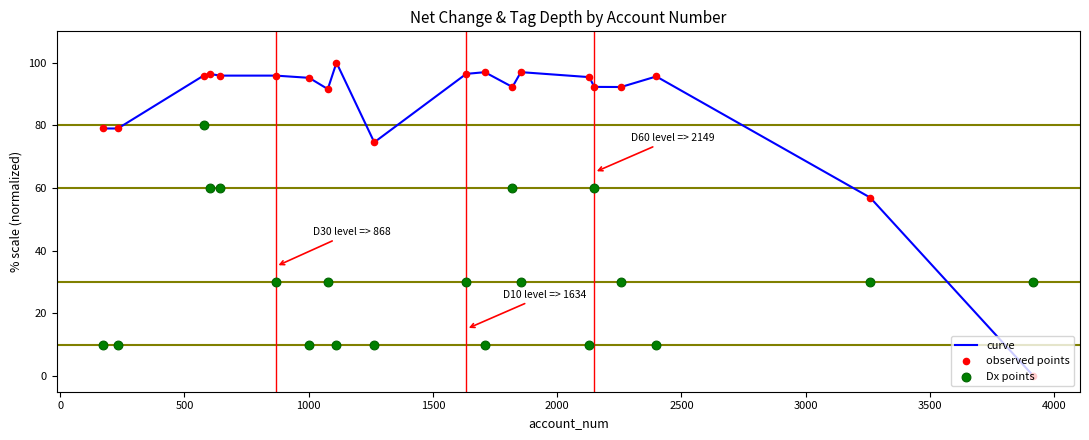

Which series has the largest total across all categories?

curve